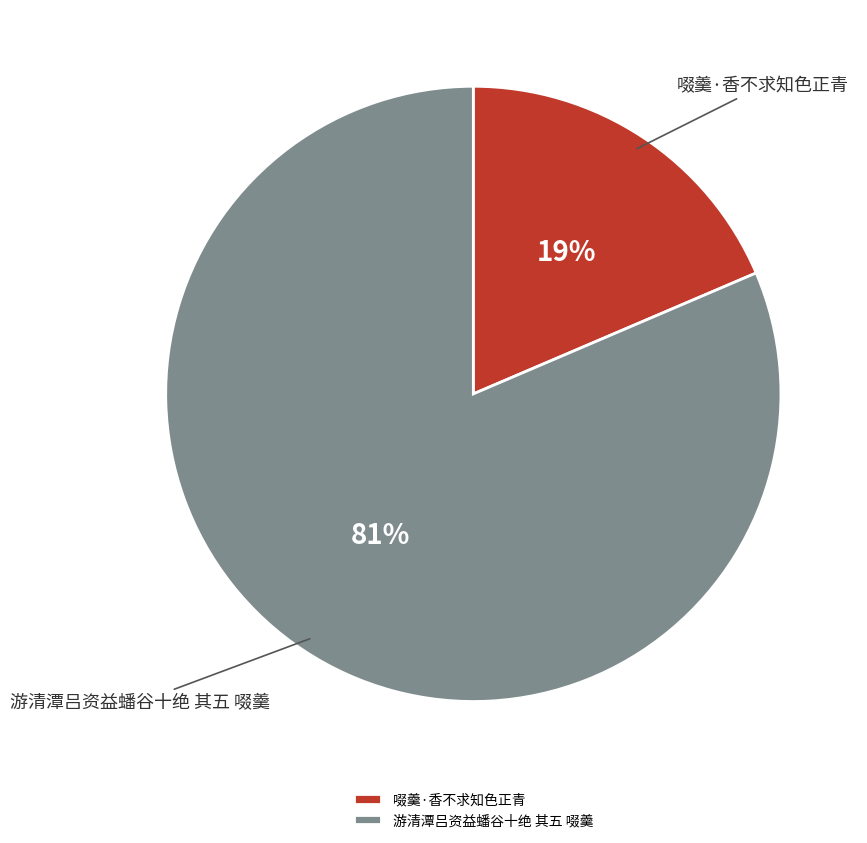

How many segments does this pie chart have?

2